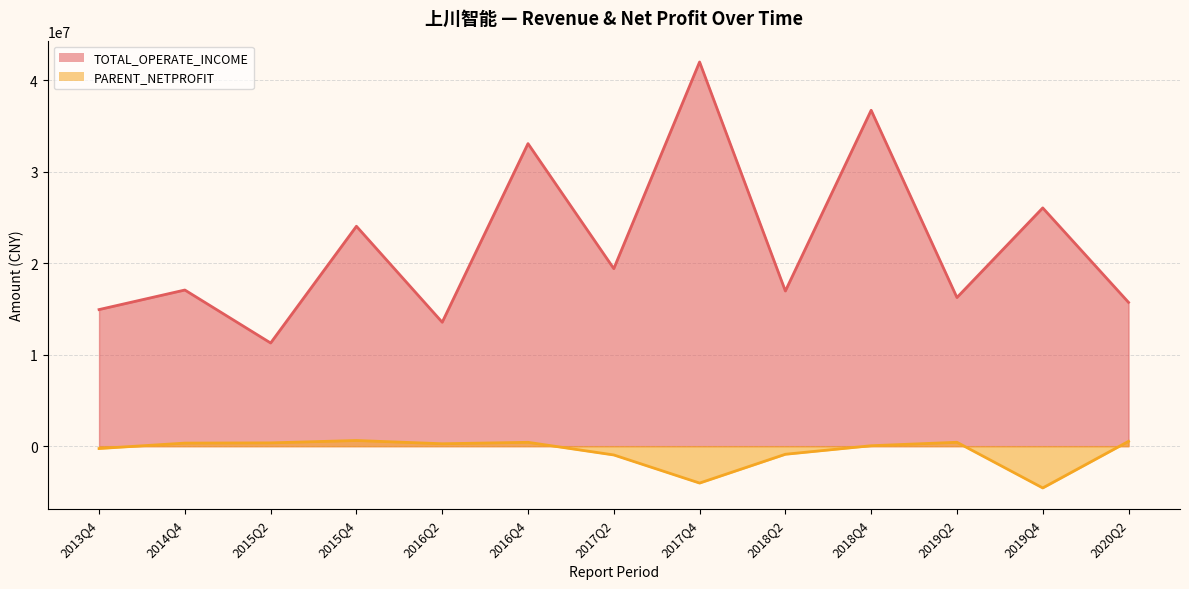

Reading left to right, transcribe all the data shown in this chart.

TOTAL_OPERATE_INCOME: 14933579.6	17071870.0	11279492.4	24043113.6	13547653.2	33077049.6	19408802.0	42002707.5	16964405.9	36721330.2	16251310.9	26047582.2	15721038.7
PARENT_NETPROFIT: -256691.2	336345.7	360607.1	620266.4	265009.8	421780.2	-960589.0	-4032836.3	-884567.4	48874.0	425430.2	-4566068.7	528073.4